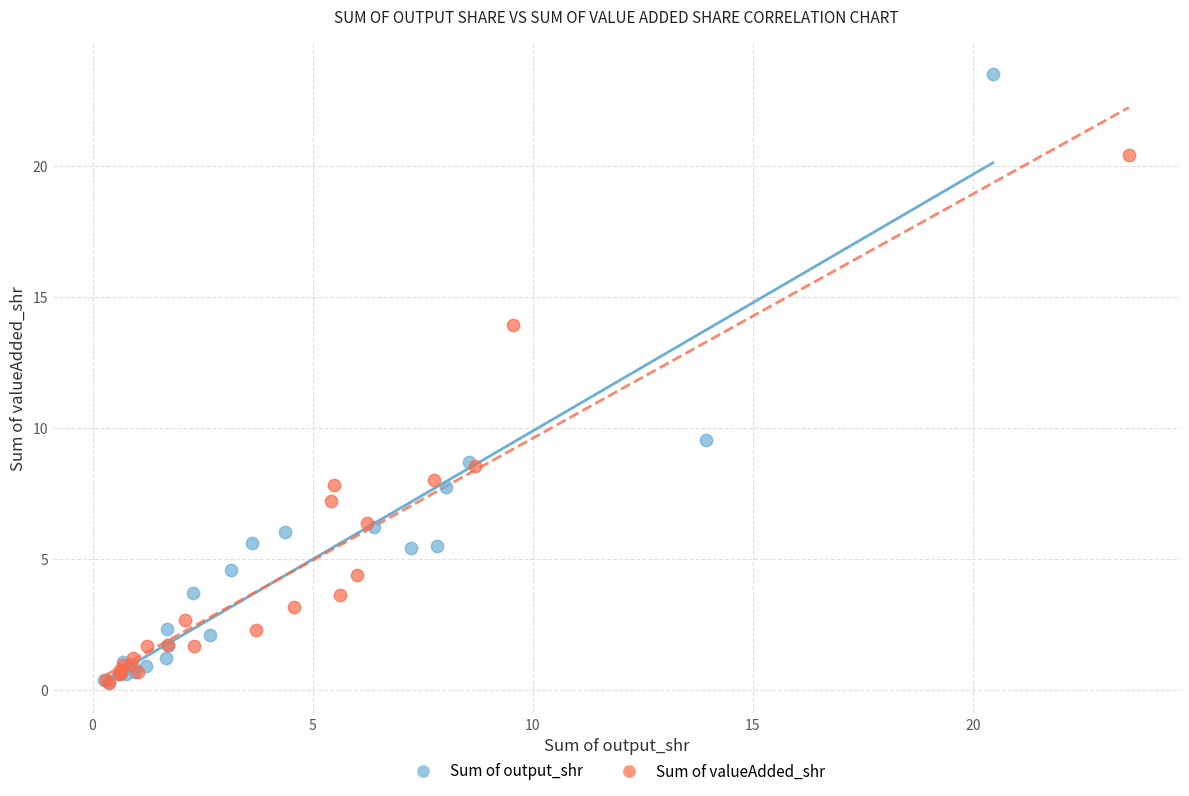

Which series reaches the maximum Y coordinate?

Sum of output_shr